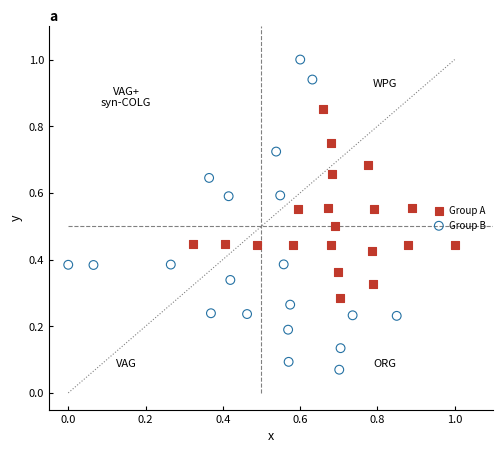

What are all the series names shown in the legend?

Group A, Group B